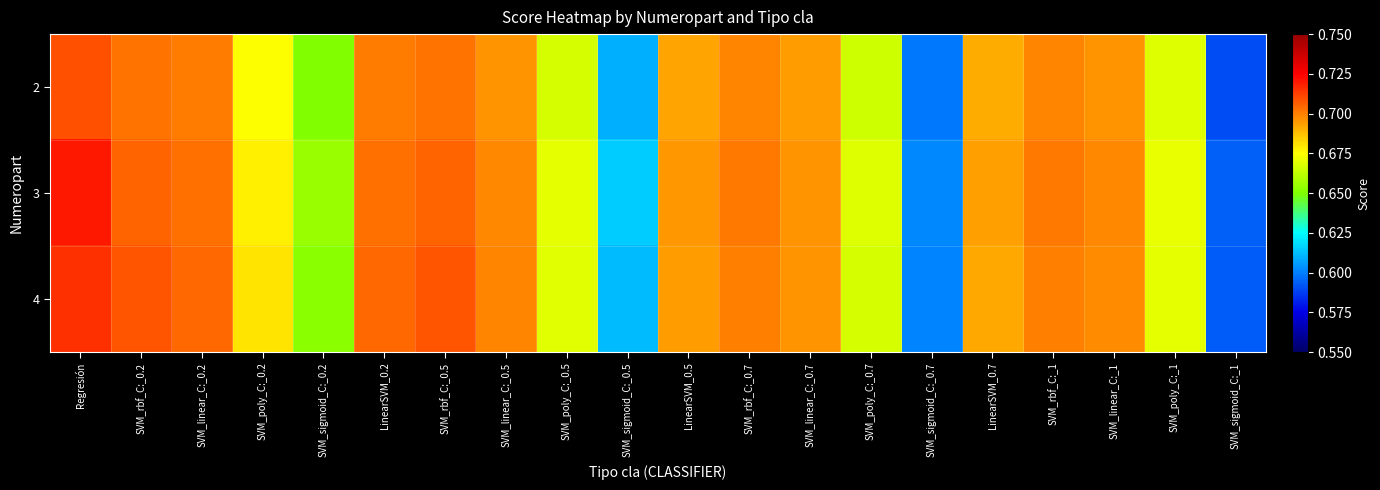

At which category is the sum across all series the highest?

Regresión